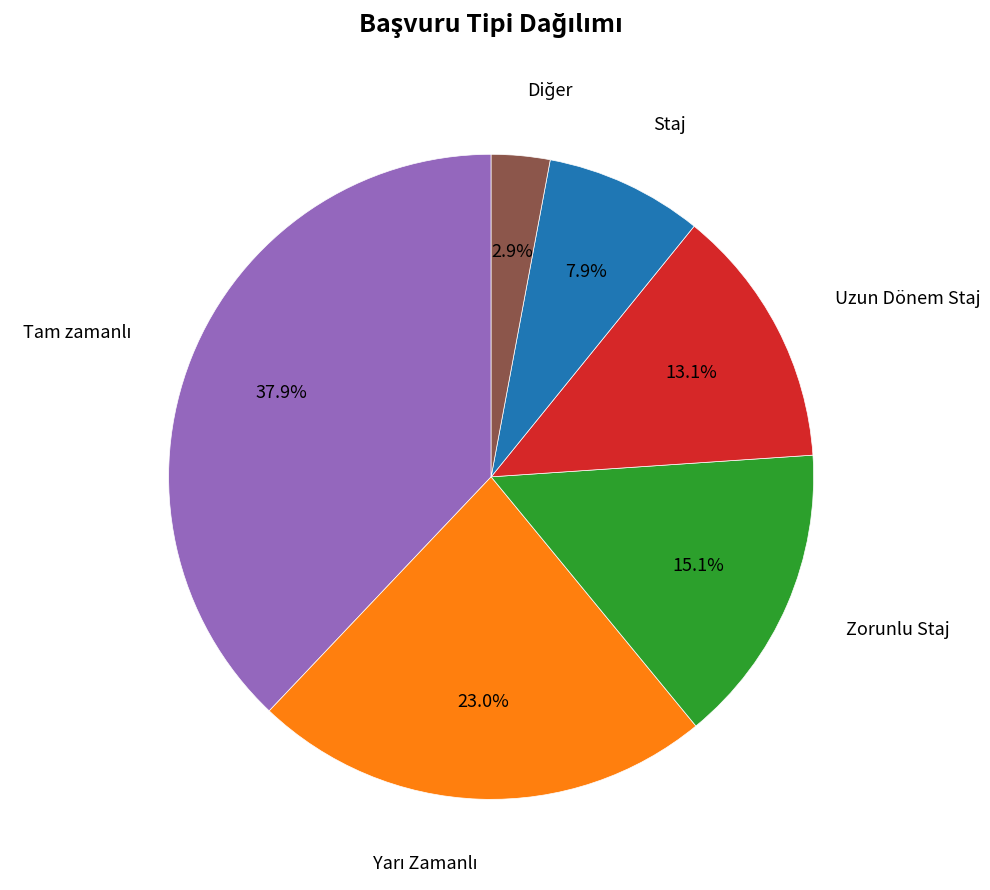

Is there any slice that represents more than half of the pie?

No